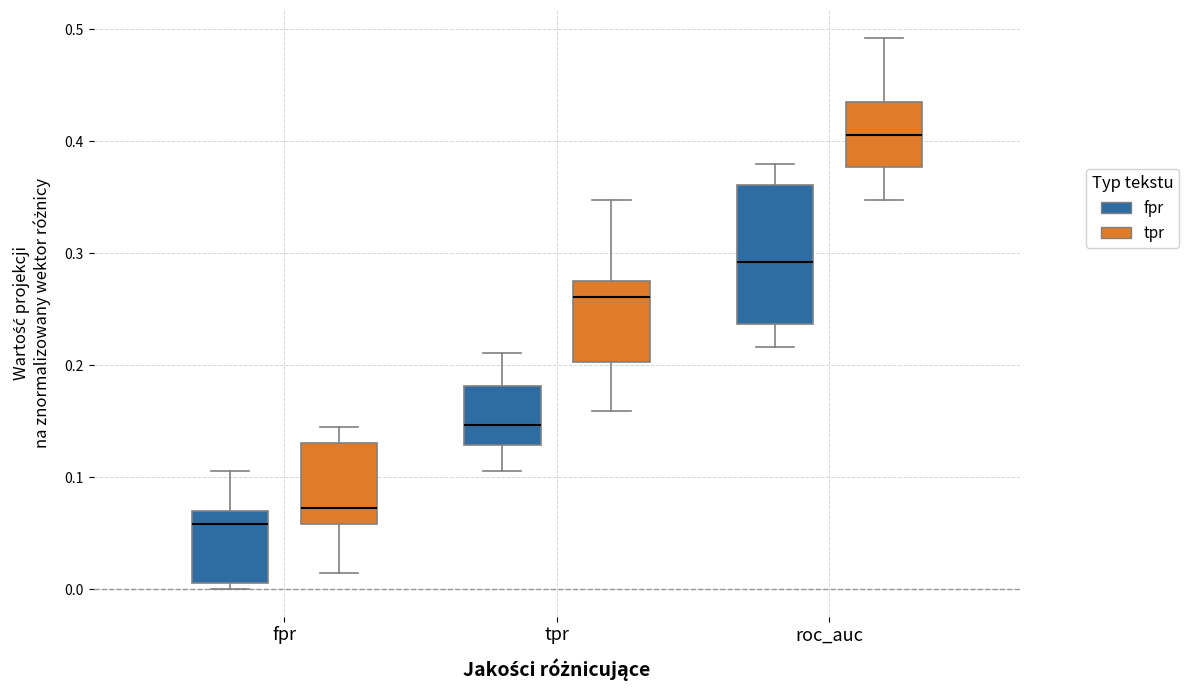

Where does the upper whisker of the box for roc_auc (fpr) end on the y-axis? The values are not printed on the chart, so give them approximately, as read against the axis.

0.38